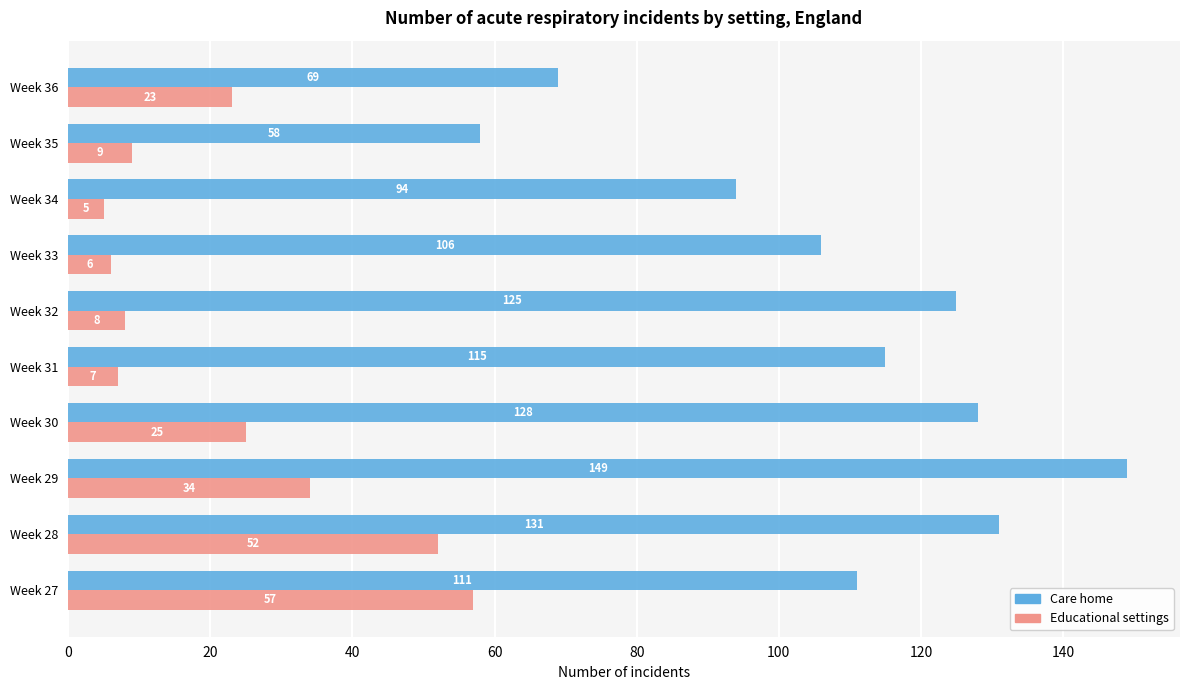

True or false: Care home has a value of 111 at Week 27.

True